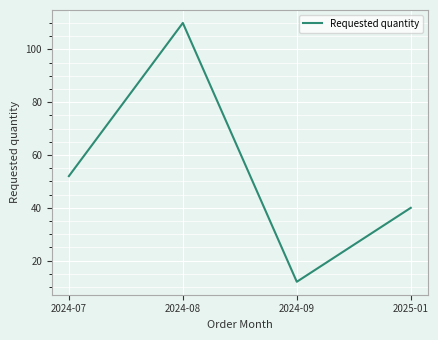

What is the greatest value displayed?

110